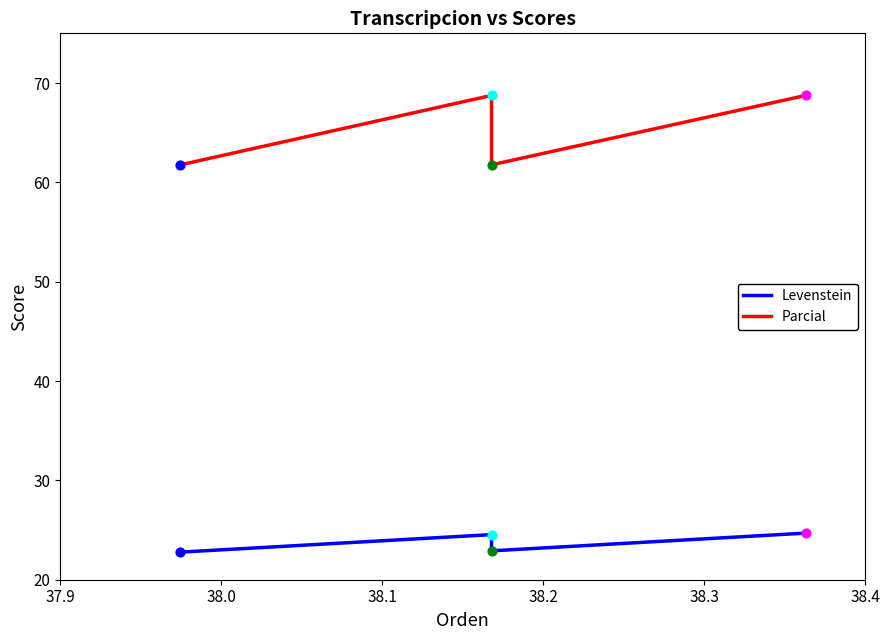

At which category is the sum across all series the highest?

38.2